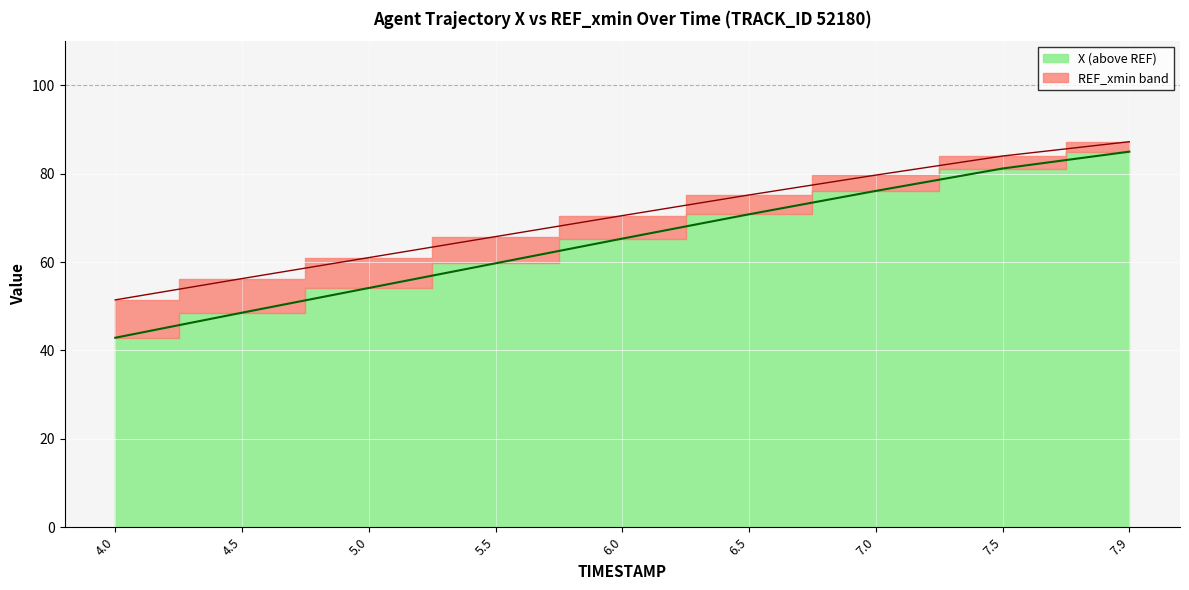

How many data points are less than 65?

4